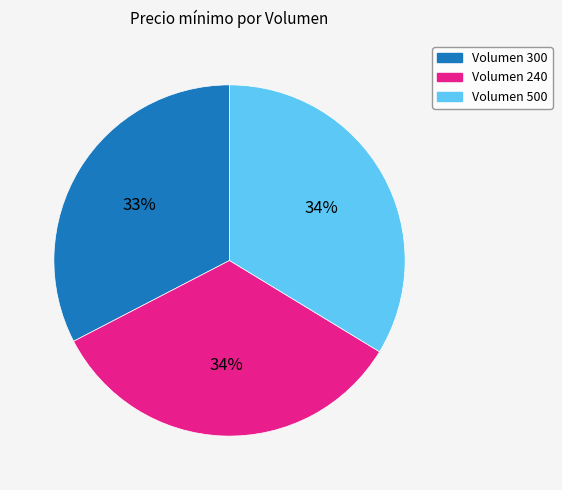

To the nearest percent, what is the difference between the largest and smallest slice percentages?

1%